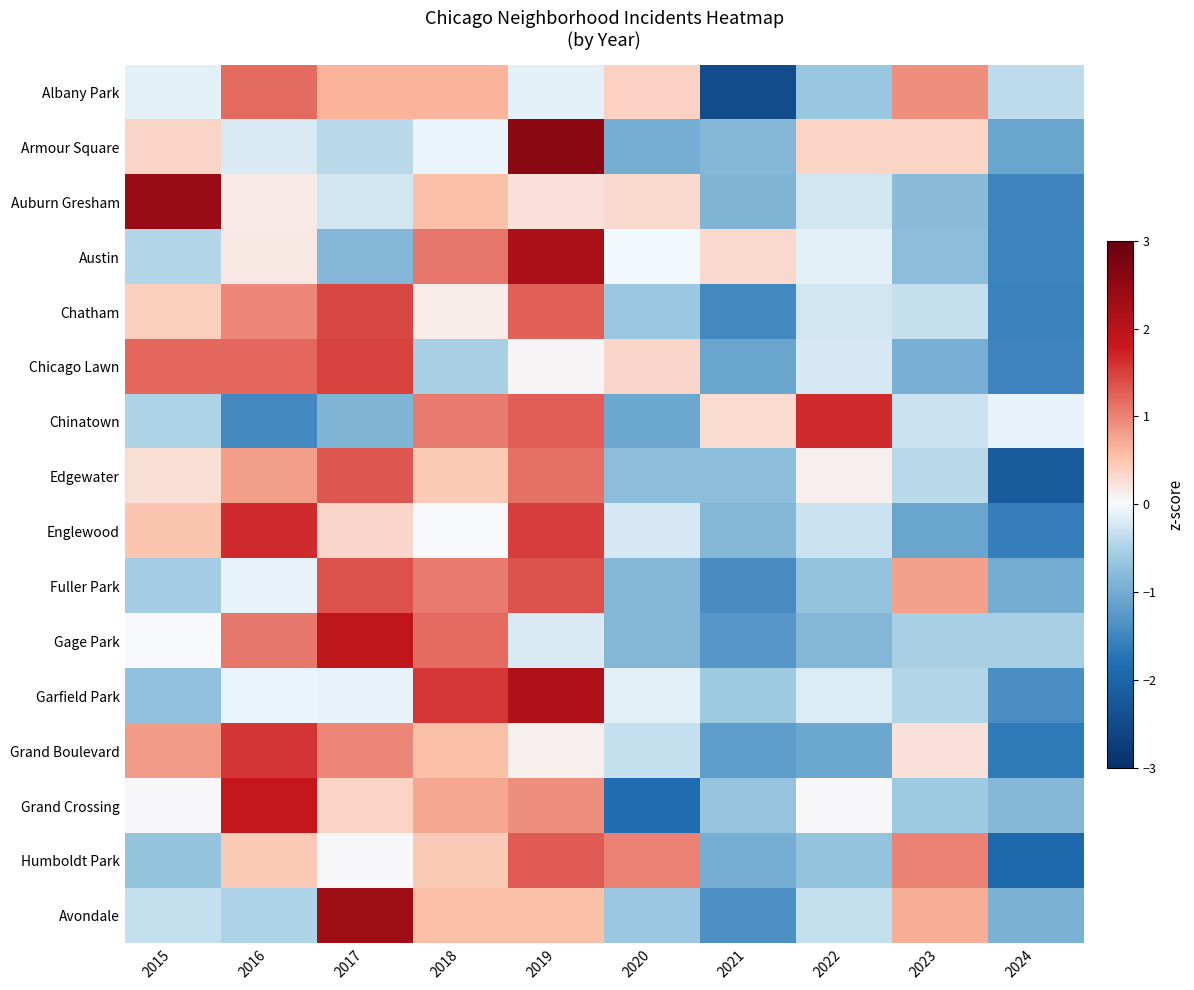

What is the maximum value shown in the chart?

2.6